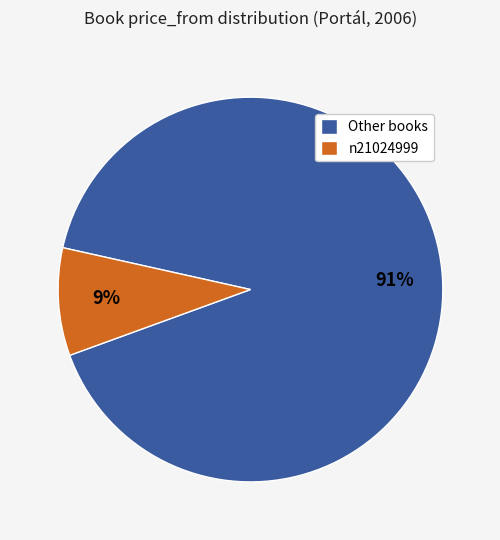

To the nearest percent, what is the difference between the largest and smallest slice percentages?

82%